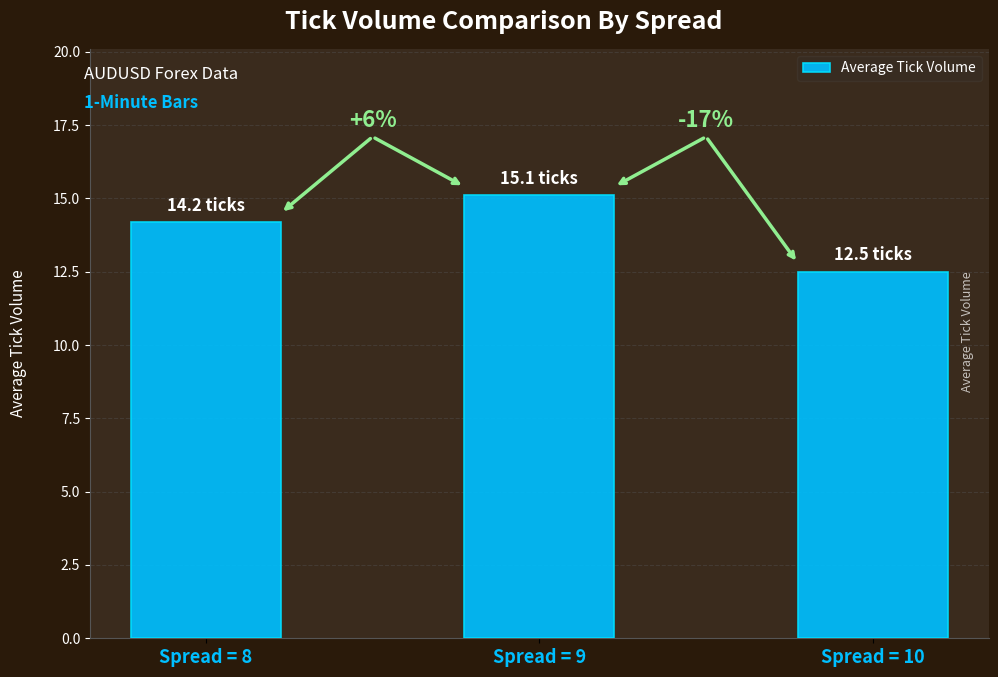

What is the value of the 1st bar from the left?

14.2